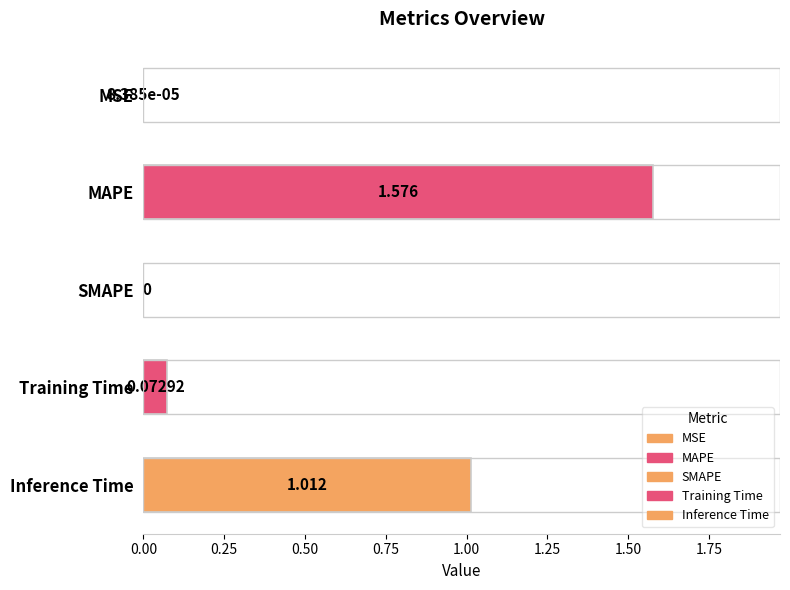

At which category does the chart reach its peak across all series?

MAPE